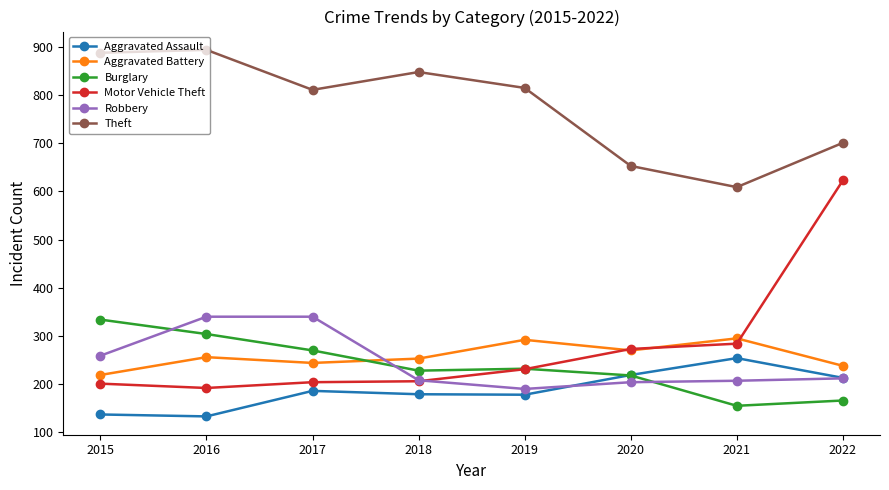

What is the approximate value of Aggravated Battery at 2020?

270